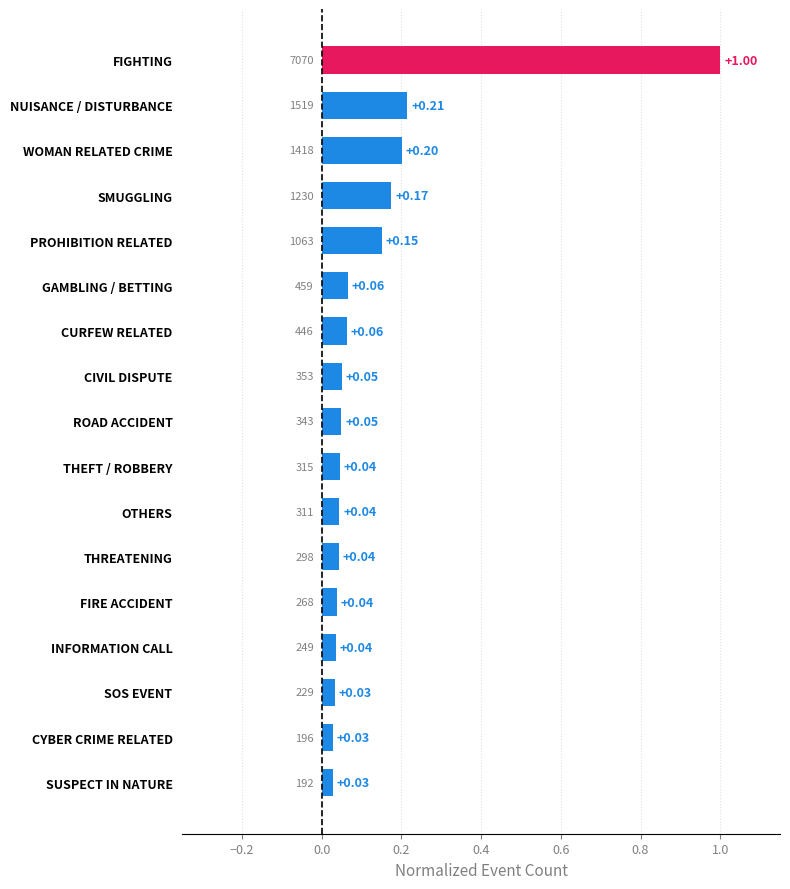

What is the label of the 2nd bar from the top?

NUISANCE / DISTURBANCE